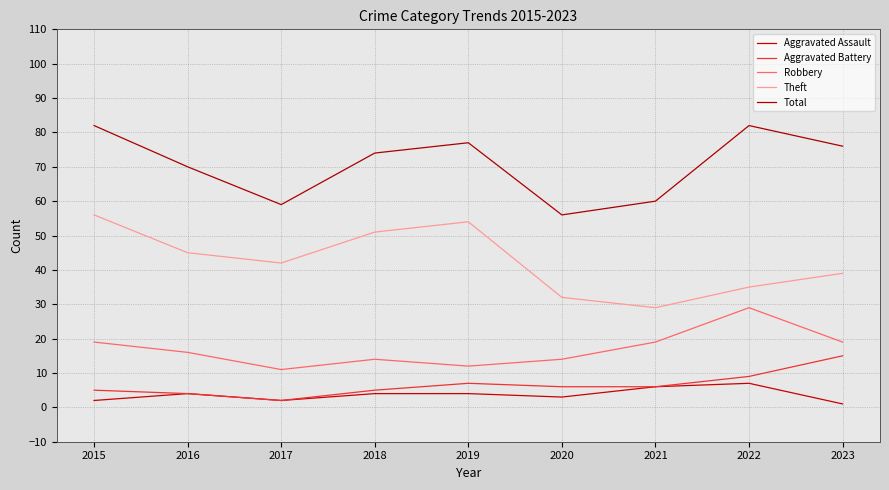

What value does the Aggravated Assault series have at 2022?

7